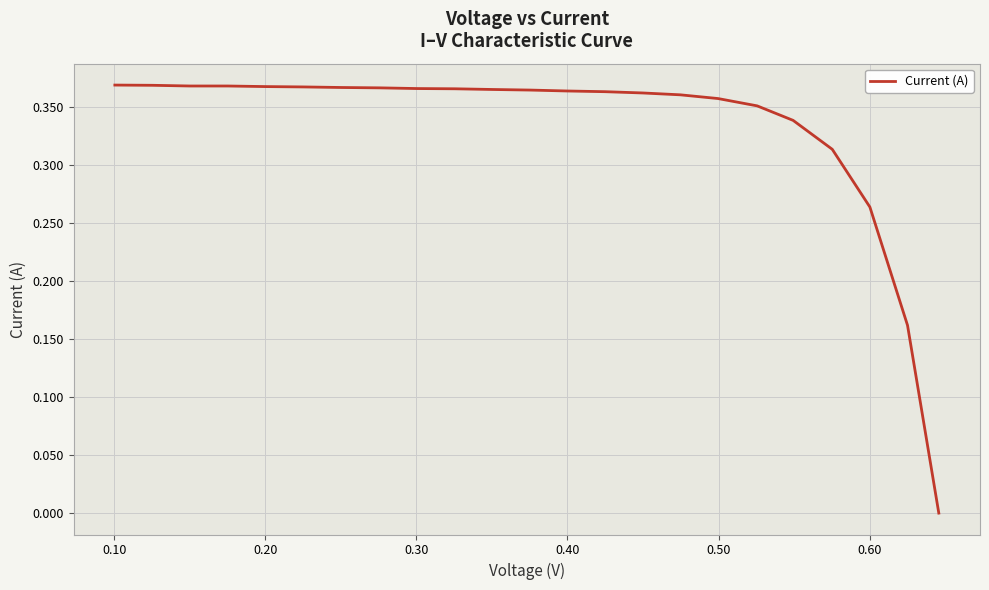

How many positive values are there?

22